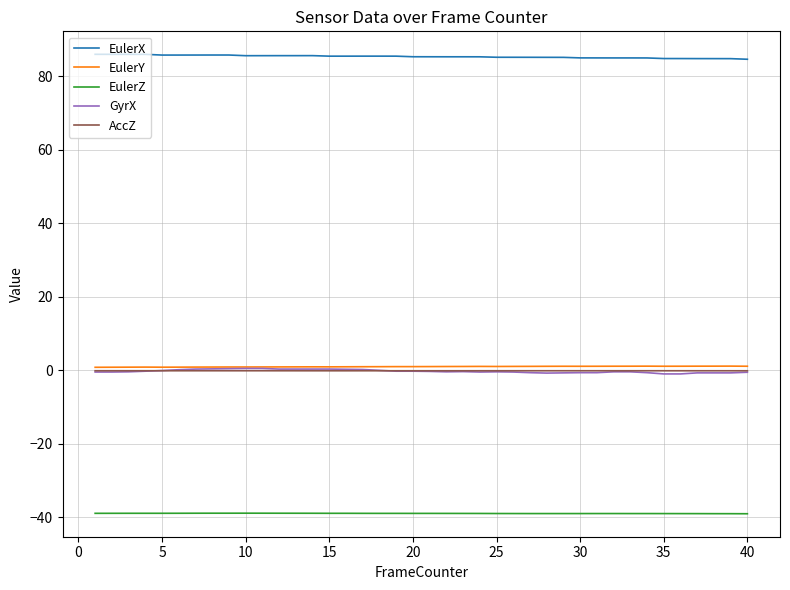

What is the sum of all AccZ values?

-4.4